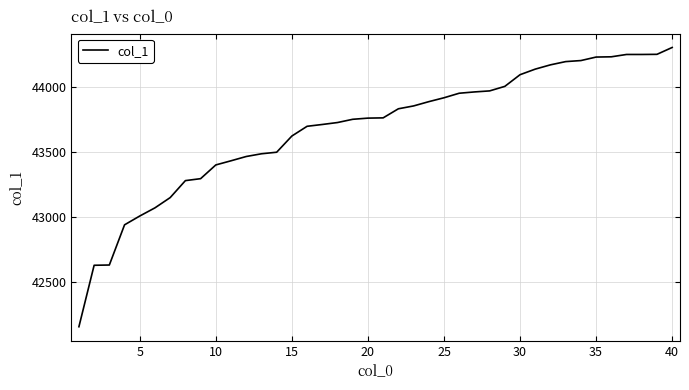

How many values are below 43763?

20